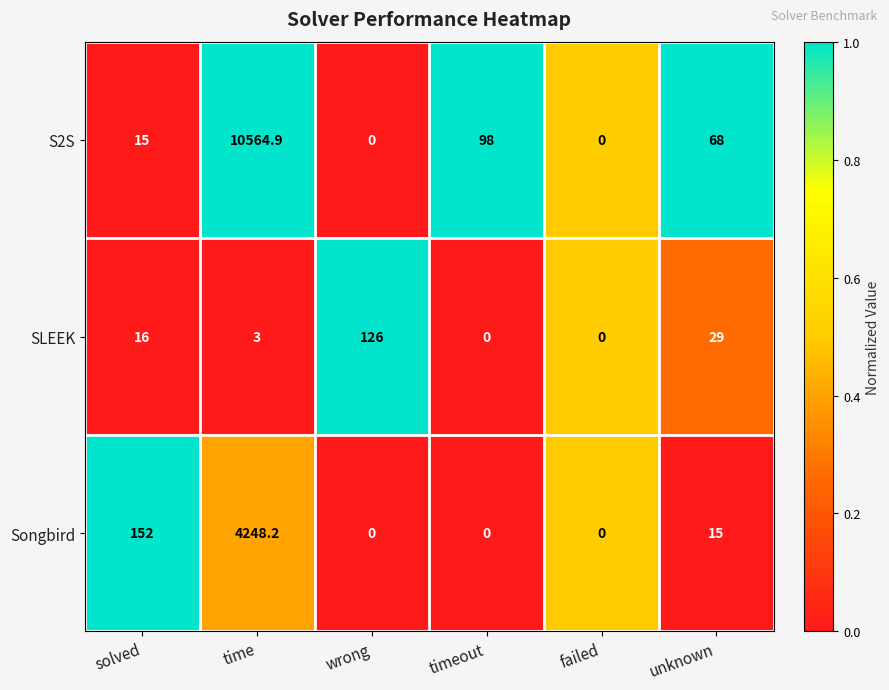

What is the total value across all series at time?

14816.1